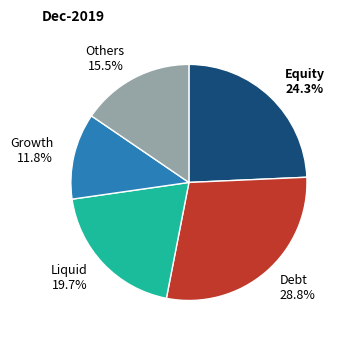

Is there a majority slice in this chart?

No